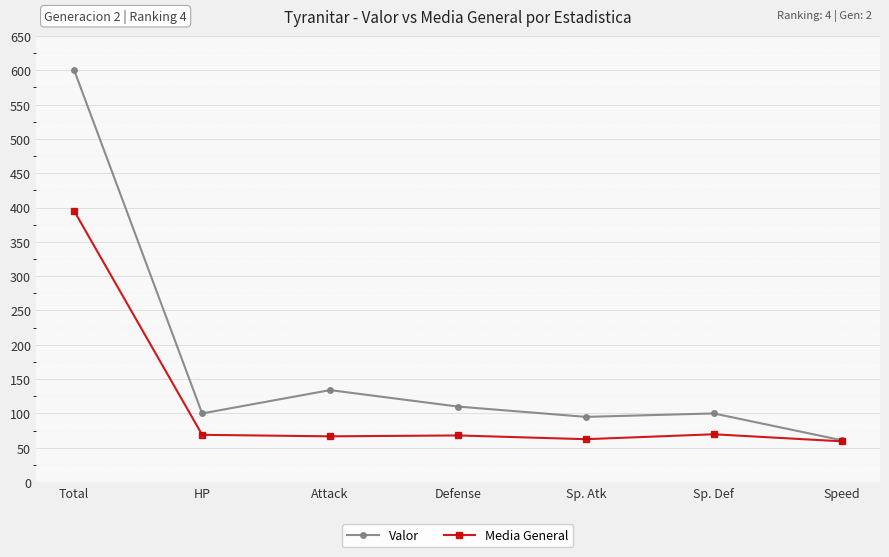

Is the value of Valor at HP greater than the value of Media General at Total?

No